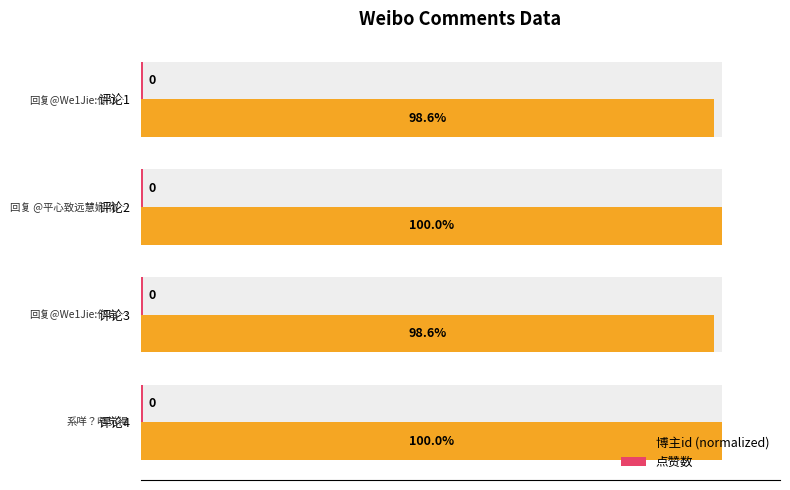

What is the average value of the 博主id (normalized) series?

99.3